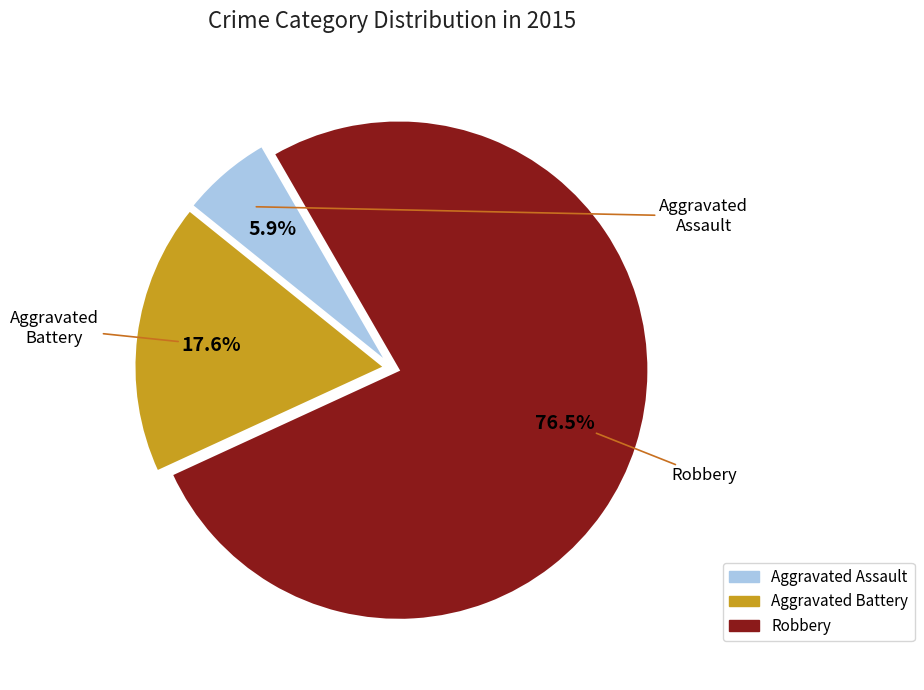

To the nearest percent, what is the average slice percentage?

33%